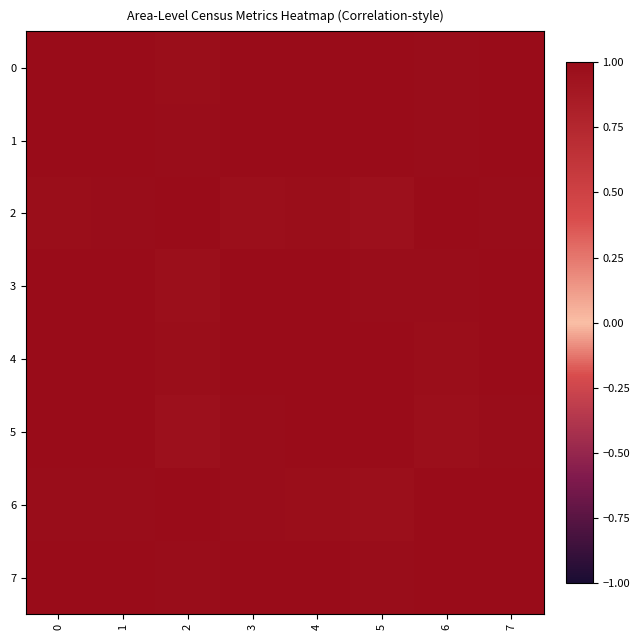

Between 3 and 2, which is larger?

3